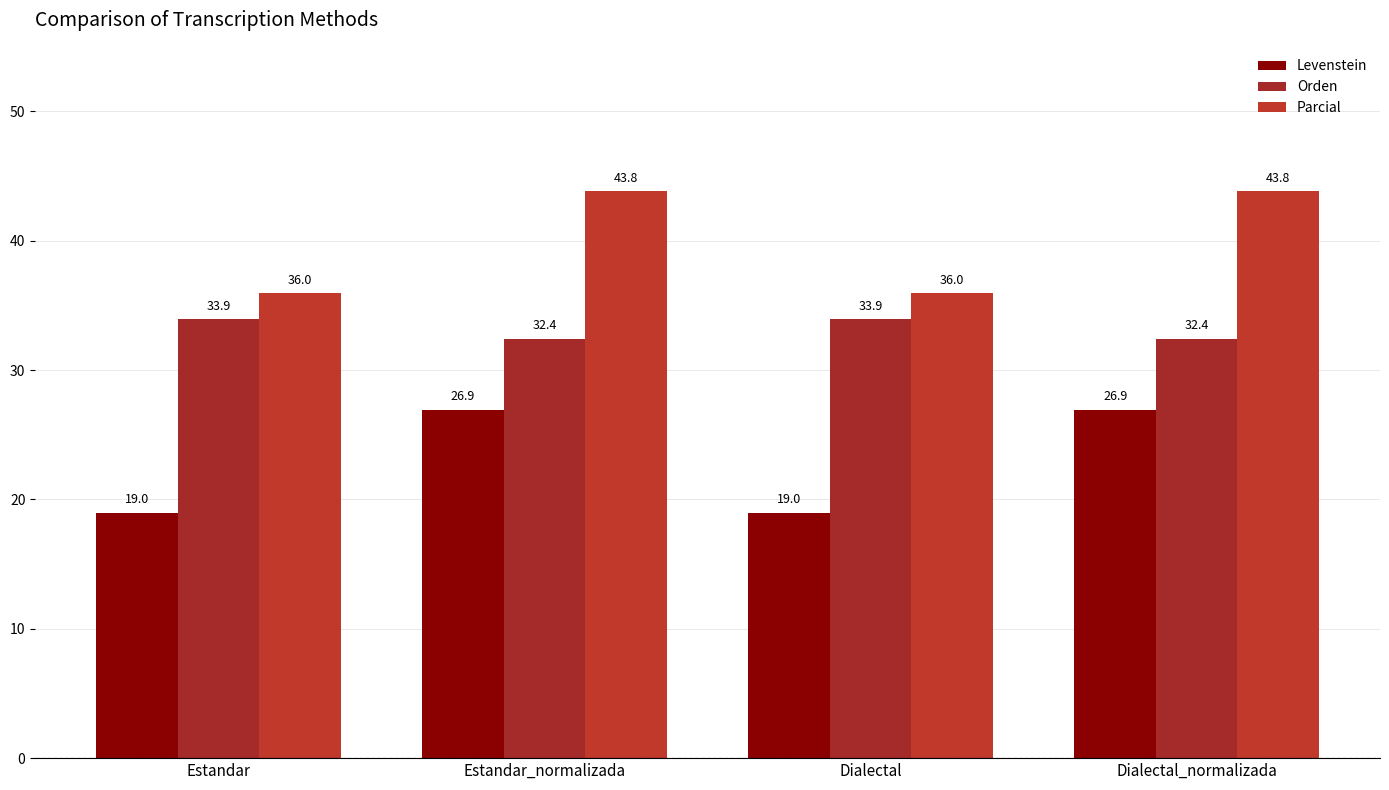

What is the difference between the Orden values at Dialectal_normalizada and Estandar?

1.5